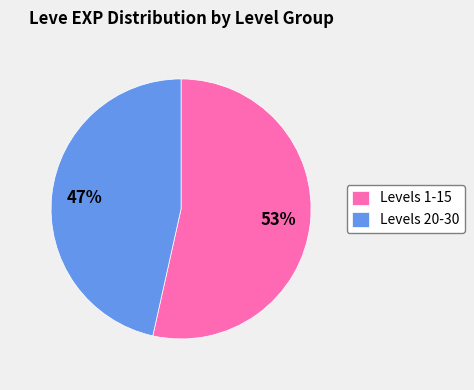

Combined, do Levels 1-15 and Levels 20-30 account for over 50%?

Yes